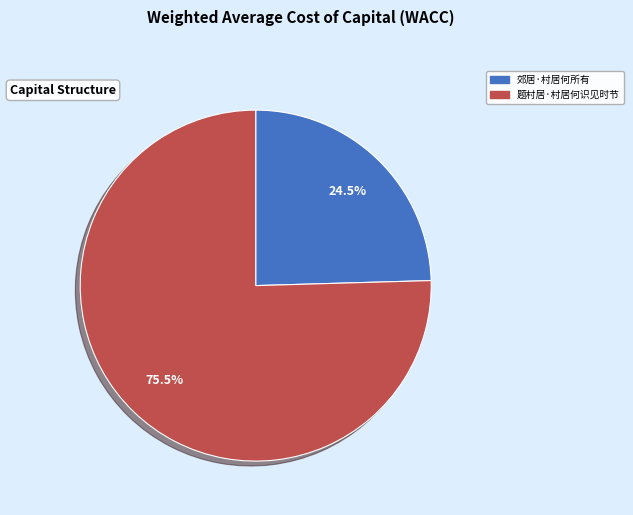

Is there any slice that represents more than half of the pie?

Yes